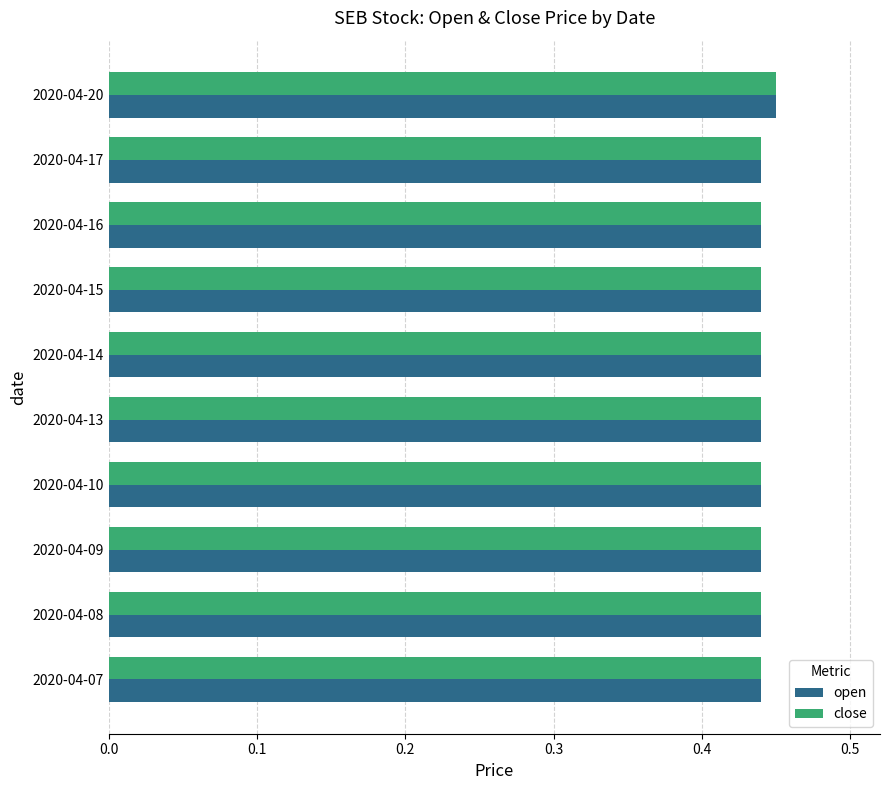

True or false: close has a value of 0.6 at 2020-04-20.

False